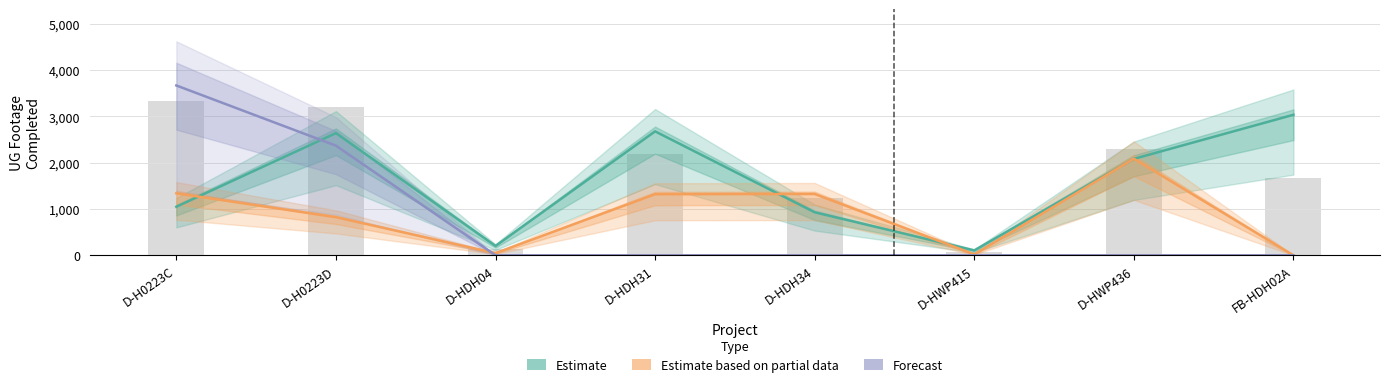

Where is Forecast nearest to the value 1834?

D-H0223D